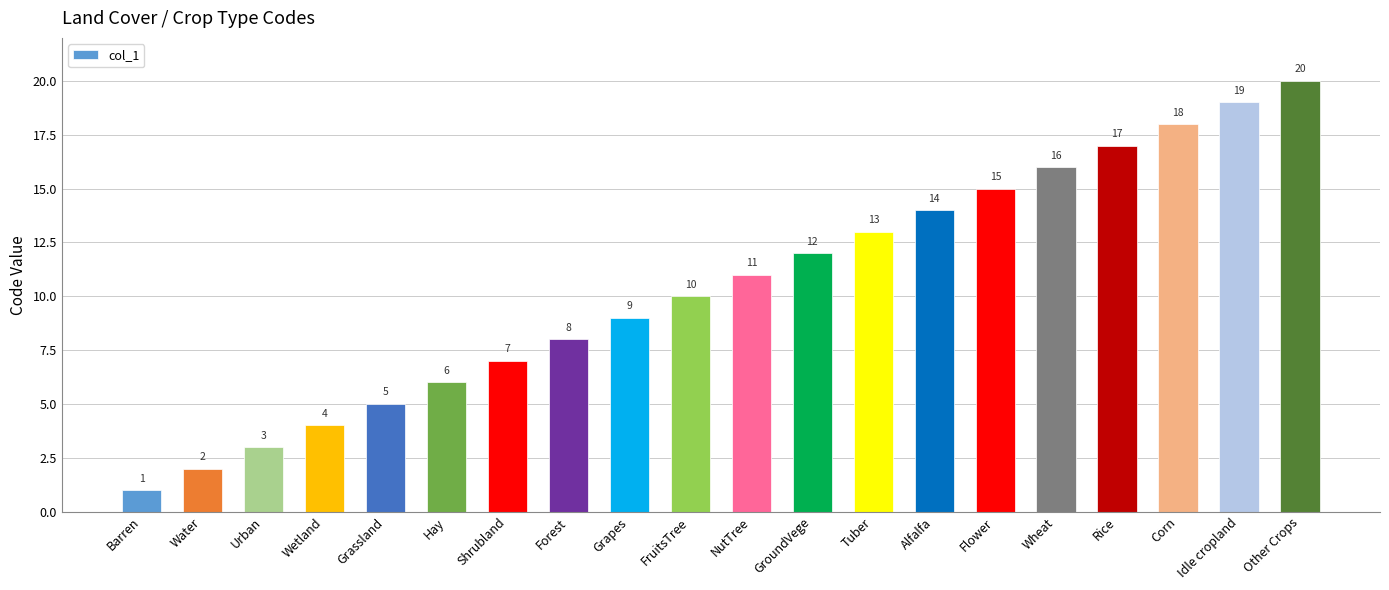

Between Grassland and Barren, which is larger?

Grassland